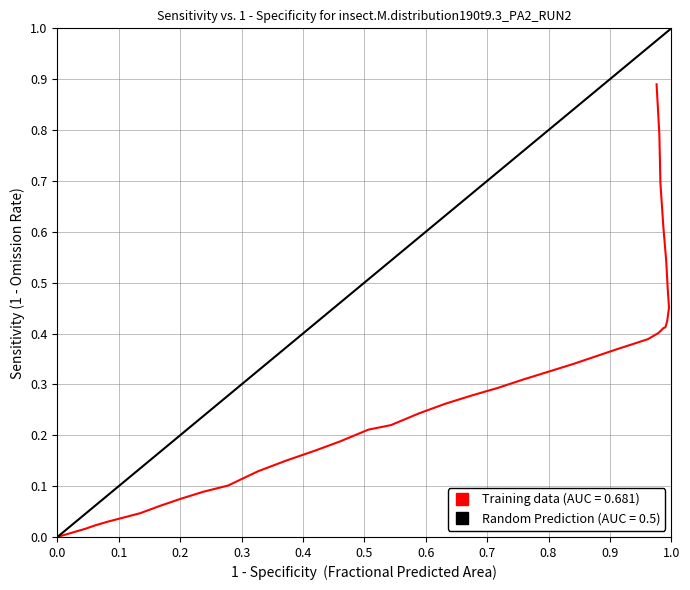

Reading left to right, transcribe all the data shown in this chart.

0.0	0.0	0.0	0.0	0.0	0.0	0.0	0.0	0.1	0.1	0.1	0.1	0.1	0.1	0.2	0.2	0.2	0.2	0.2	0.3	0.3	0.3	0.3	0.3	0.3	0.4	0.4	0.4	0.4	0.4	0.4	0.4	0.4	0.5	0.5	0.5	0.6	0.7	0.8	0.9